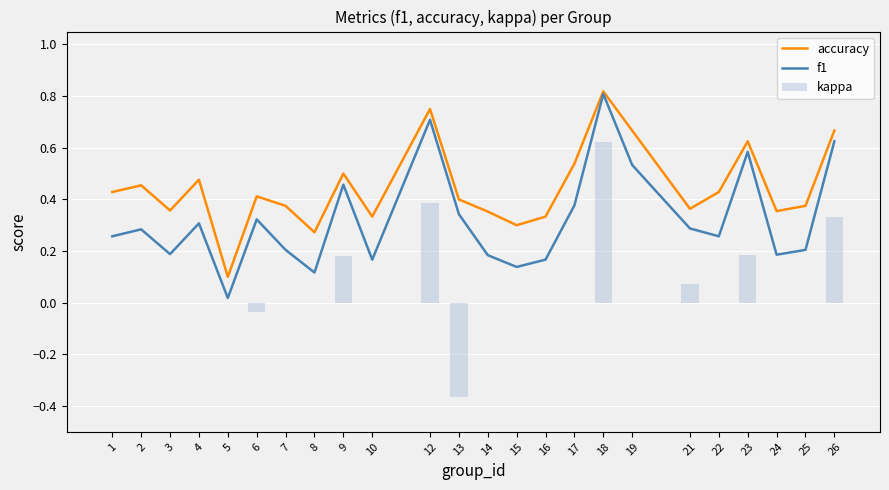

What is the average value of the f1 series?

0.3